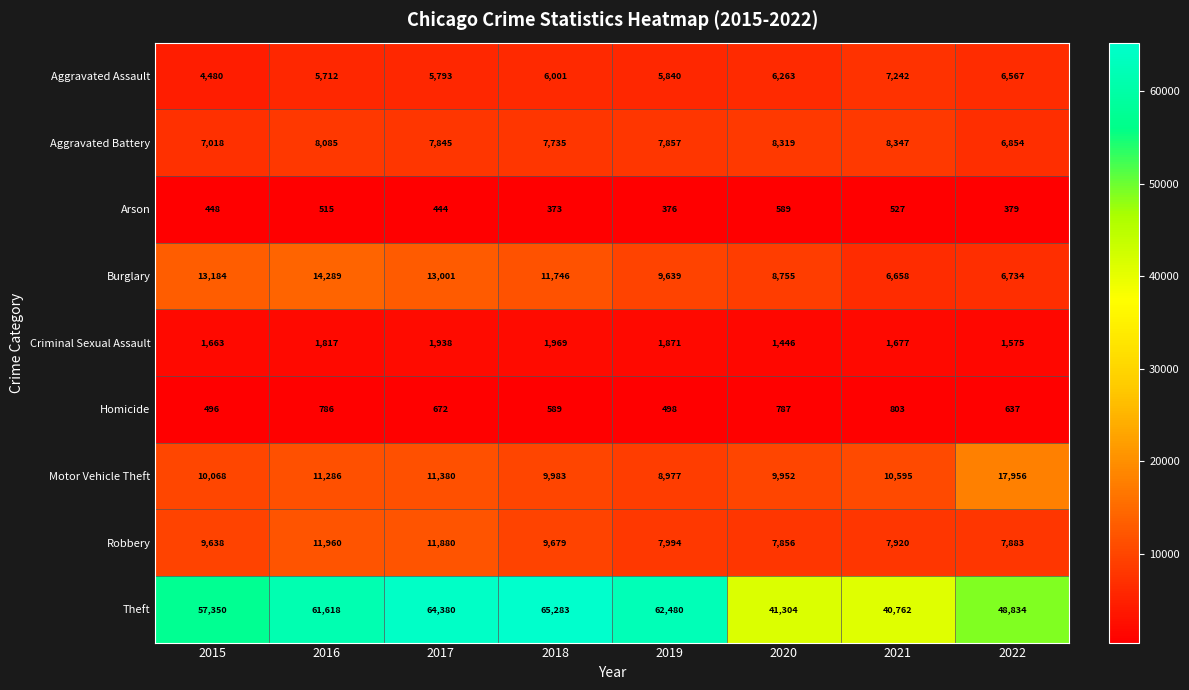

Count the number of categories in the chart.

8